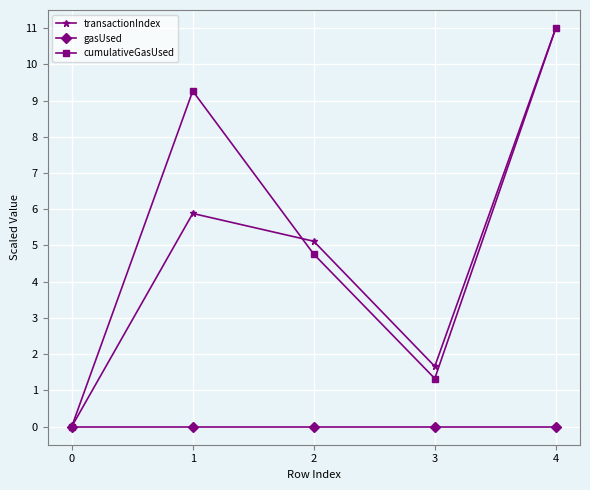

What is the value of the transactionIndex point at the 2nd from the left?

5.9